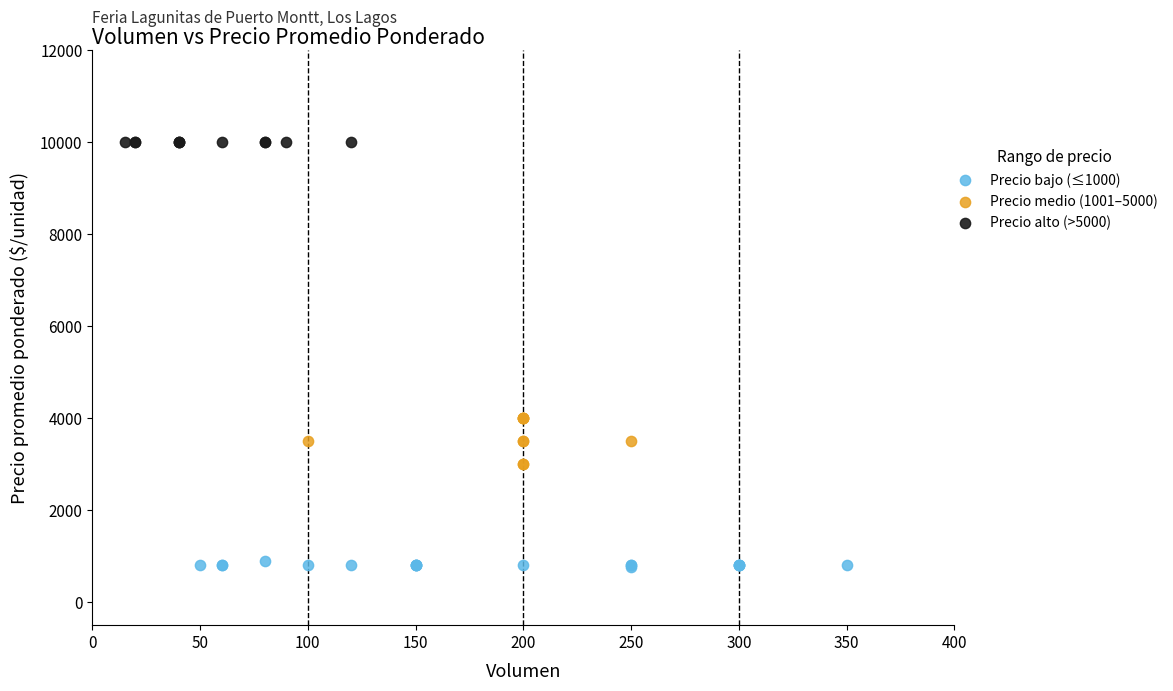

Which series reaches the maximum Y coordinate?

Precio alto (>5000)